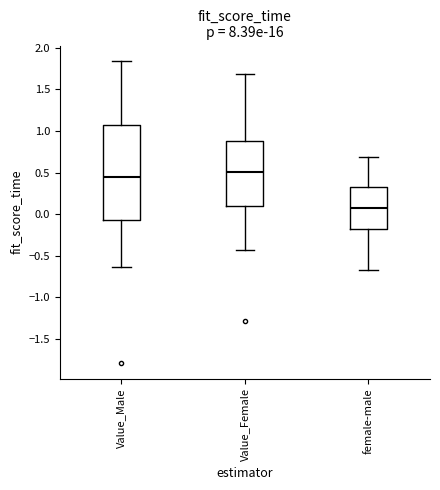

Which box is the tallest, from its lower edge to its upper edge?

Value_Male